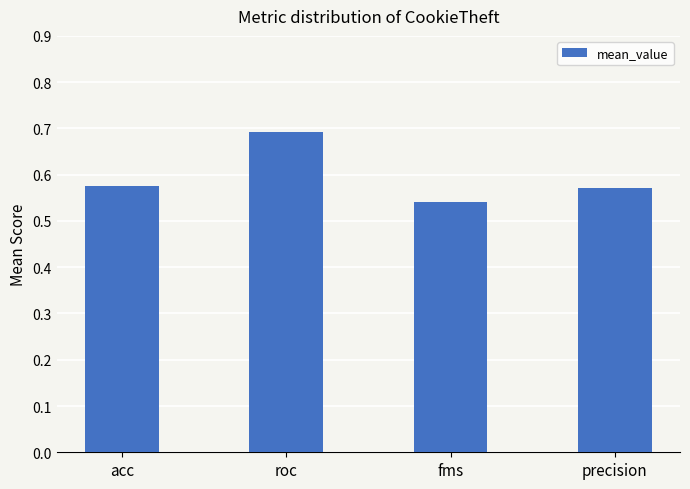

Are the bars grouped side by side (vs. stacked)?

No